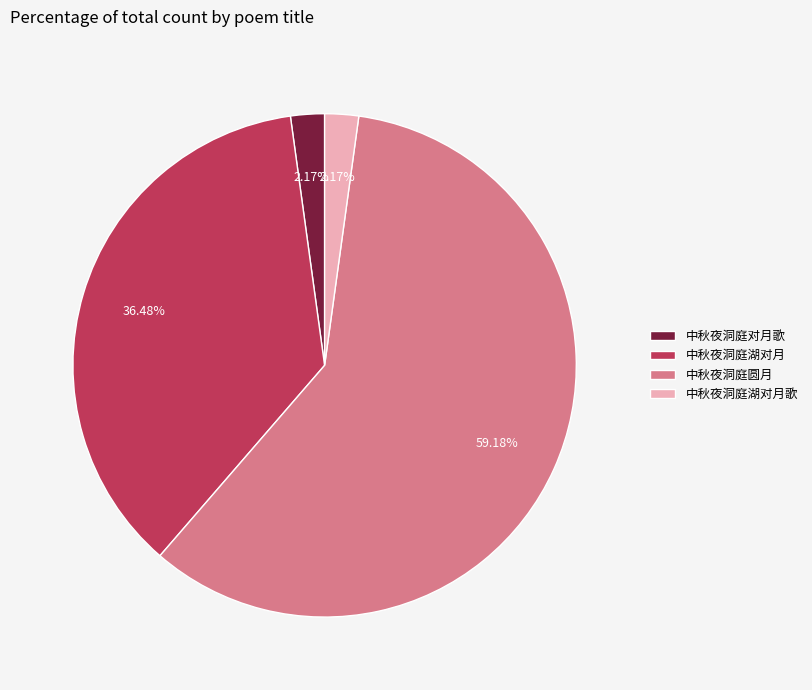

What is the largest slice in the pie chart?

中秋夜洞庭圆月